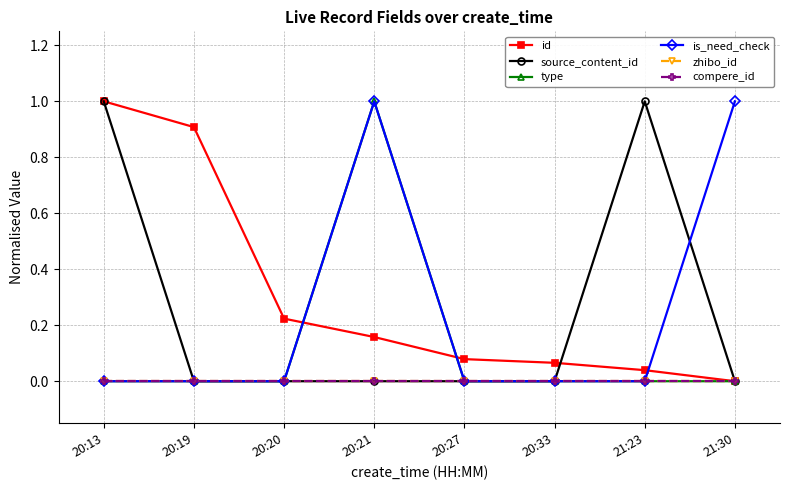

Does the chart have visible grid lines?

Yes